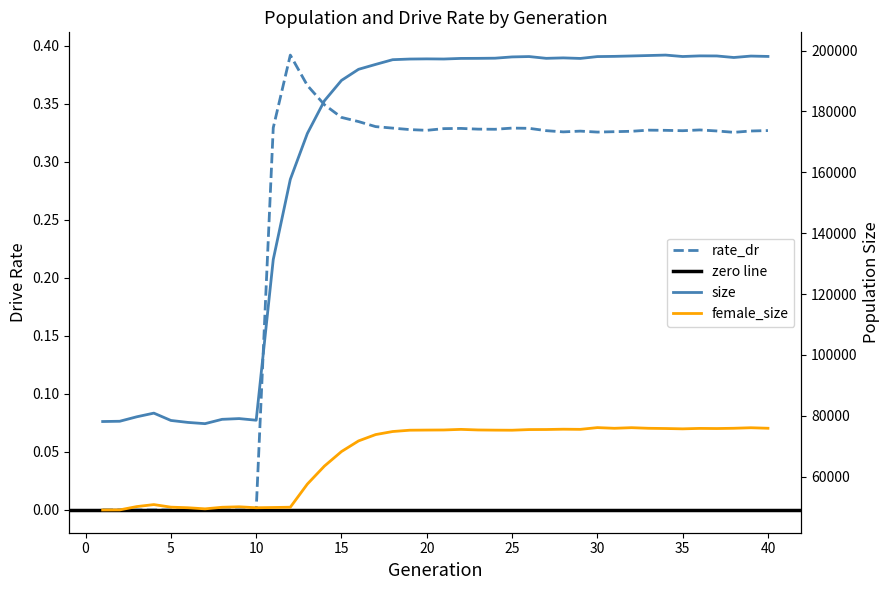

Between 28 and 34, which is larger?

34